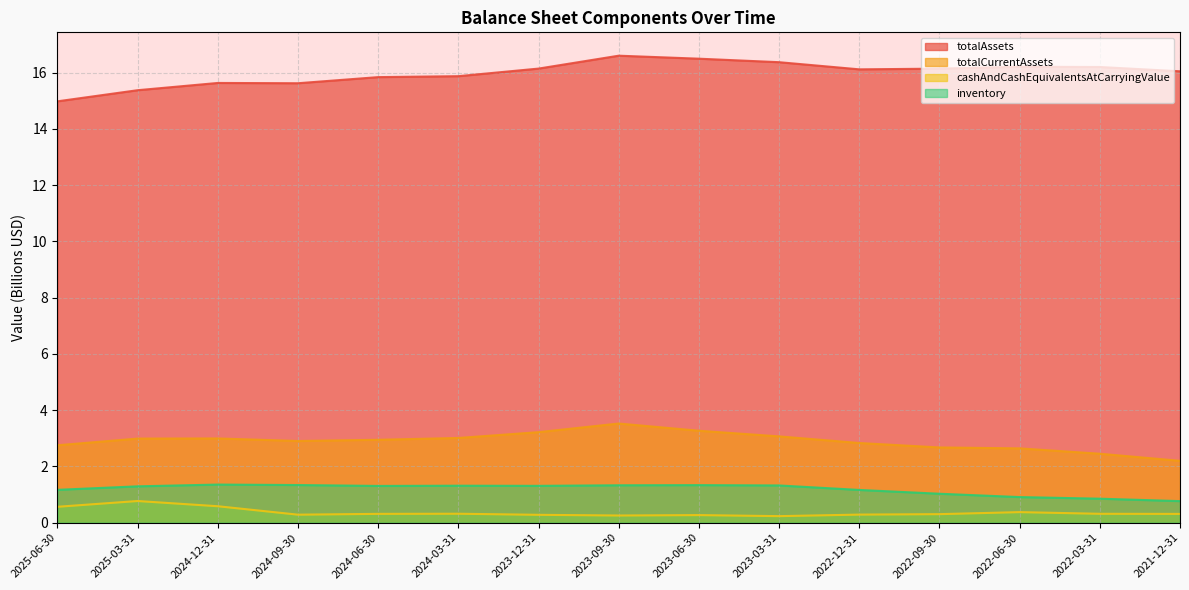

What is the value of the totalCurrentAssets point at the 7th from the left?

3.2